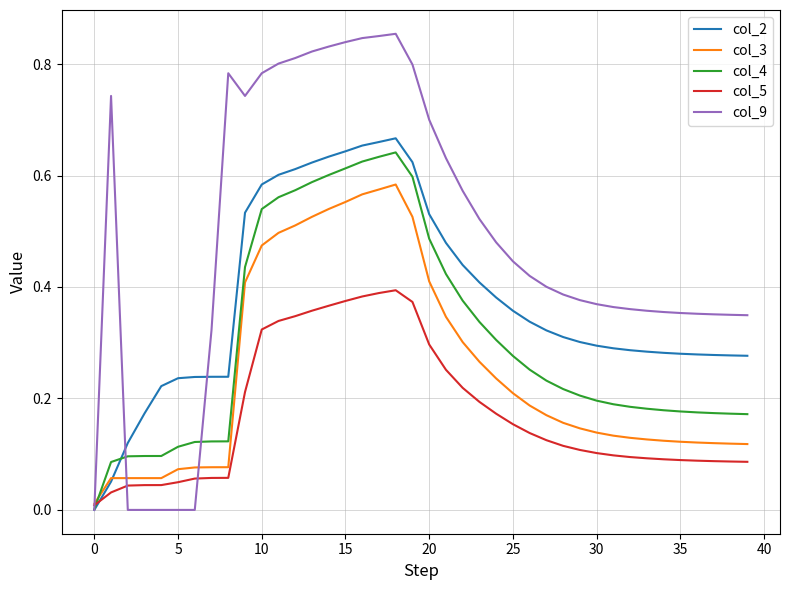

Which series has the widest spread of values?

col_9